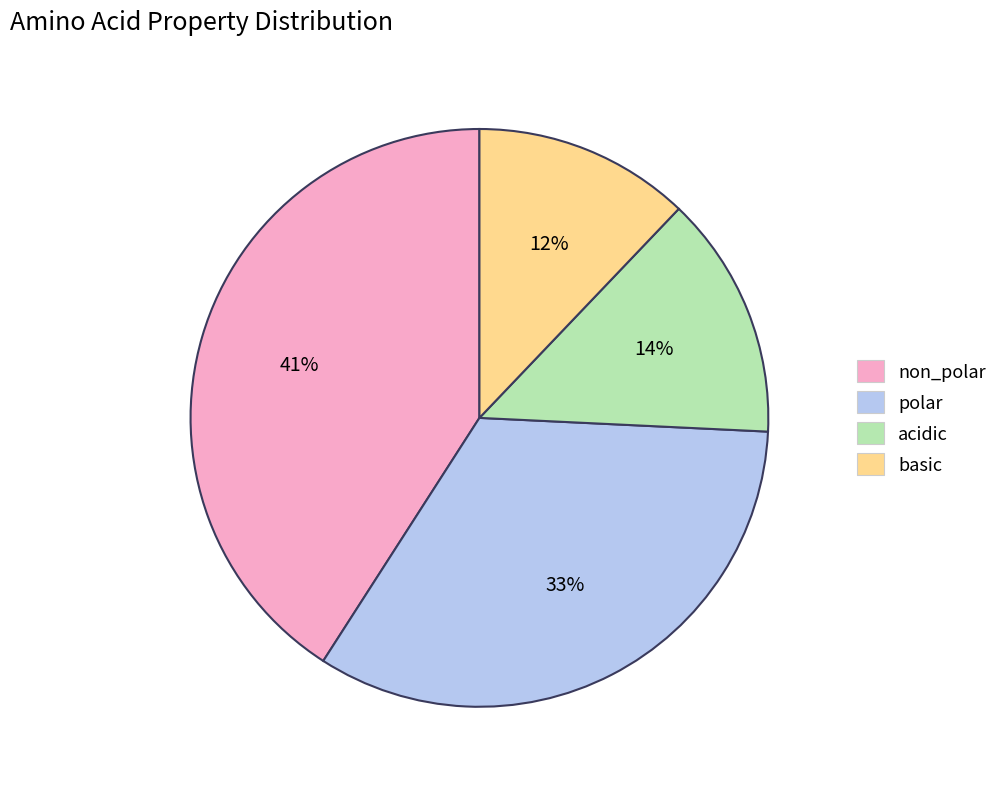

To the nearest percent, what is the average slice percentage?

25%